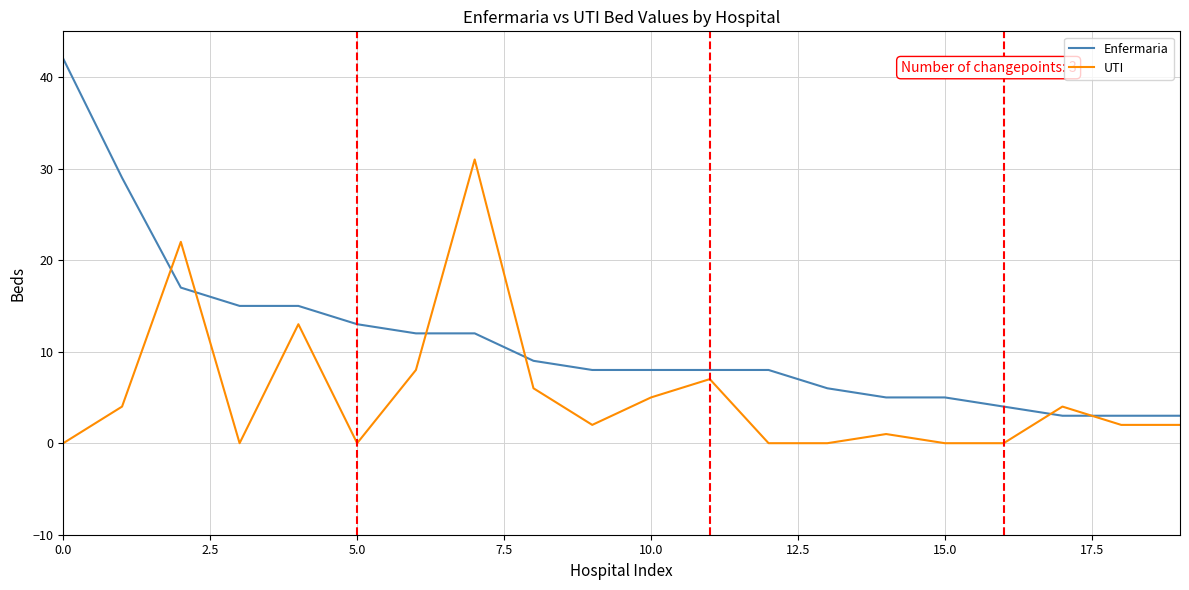

True or false: UTI and Enfermaria intersect in this chart.

True